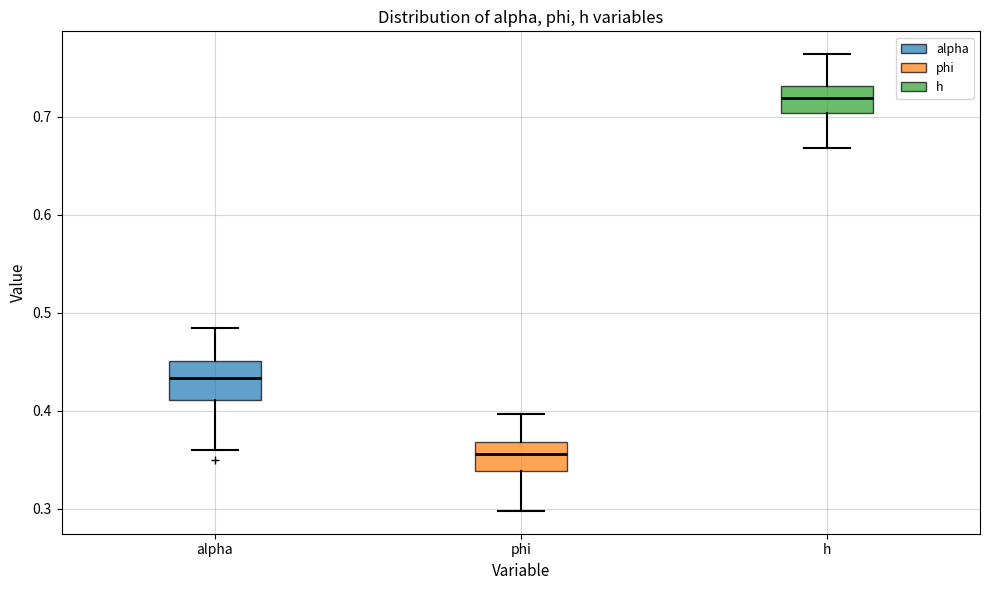

Which box's median line is the highest?

h